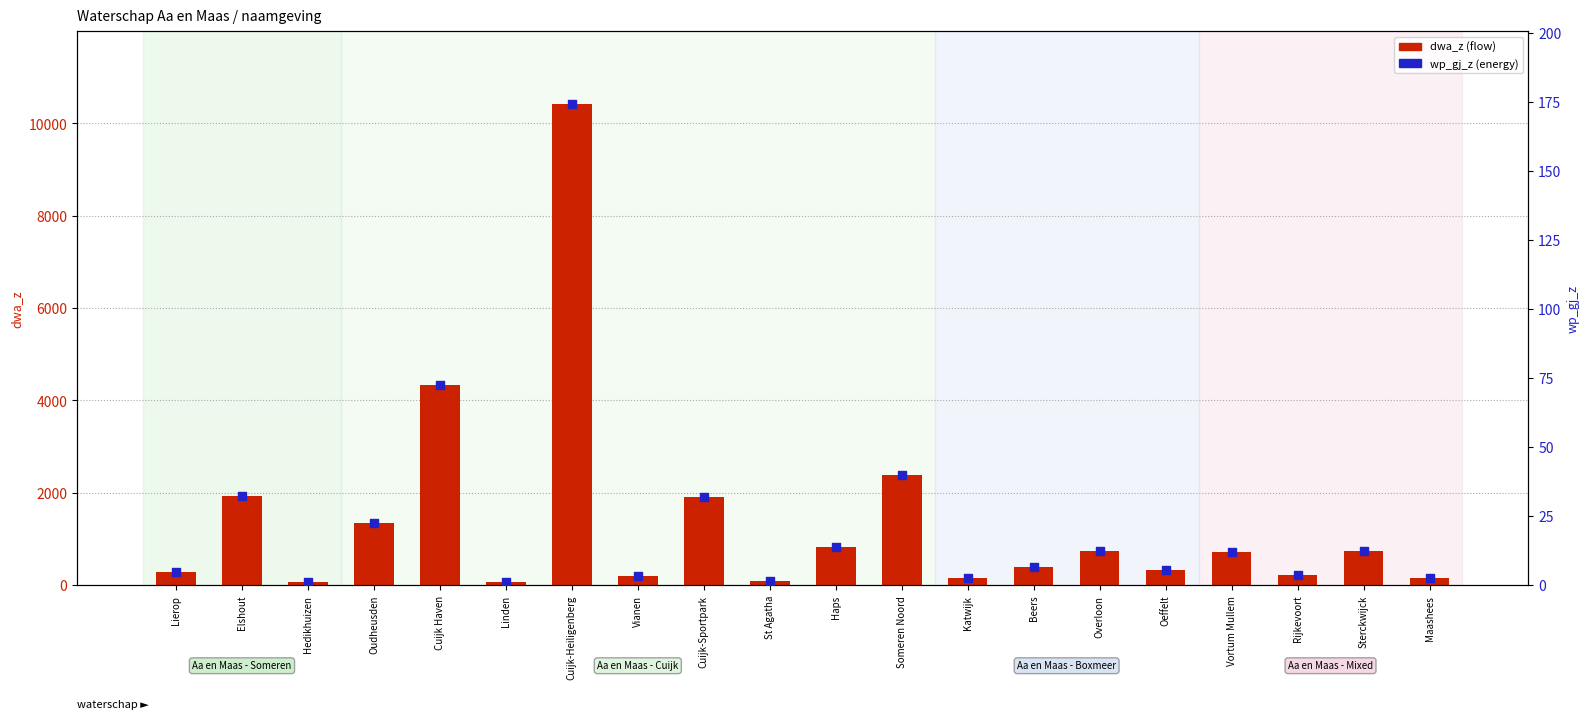

Which series reaches the minimum Y coordinate?

wp_gj_z (energy)